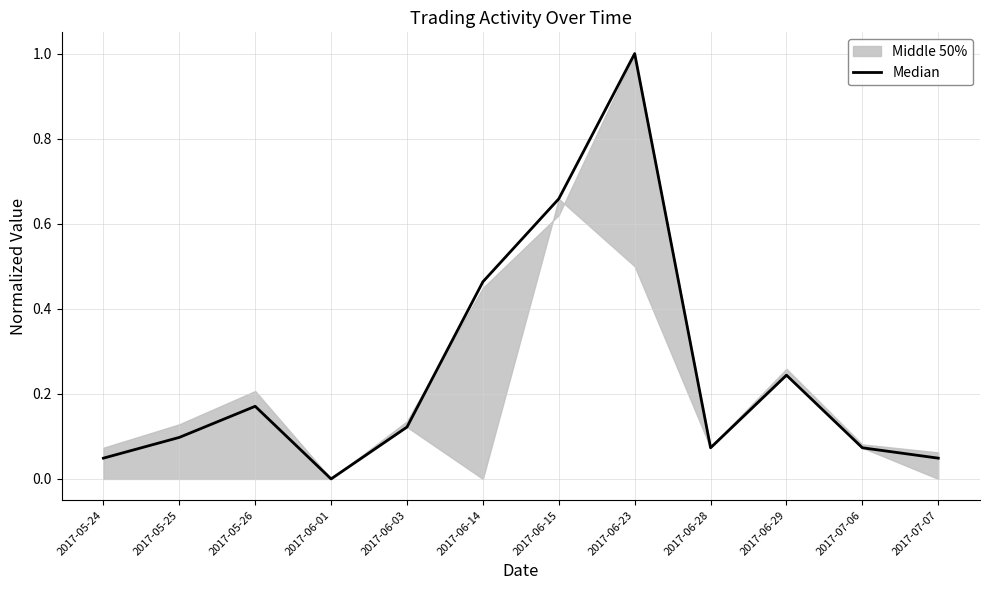

What is the change in value from 2017-06-14 to 2017-07-06?

-0.4